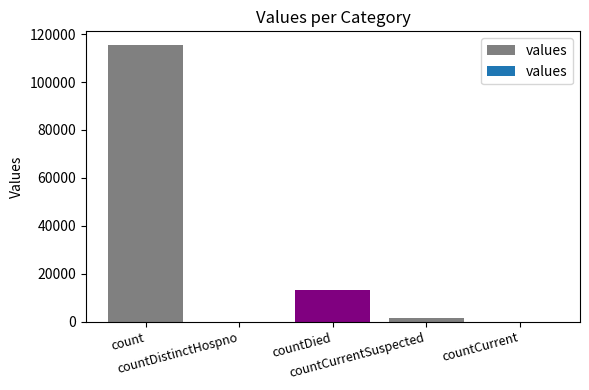

What is the sum of all values?

130105